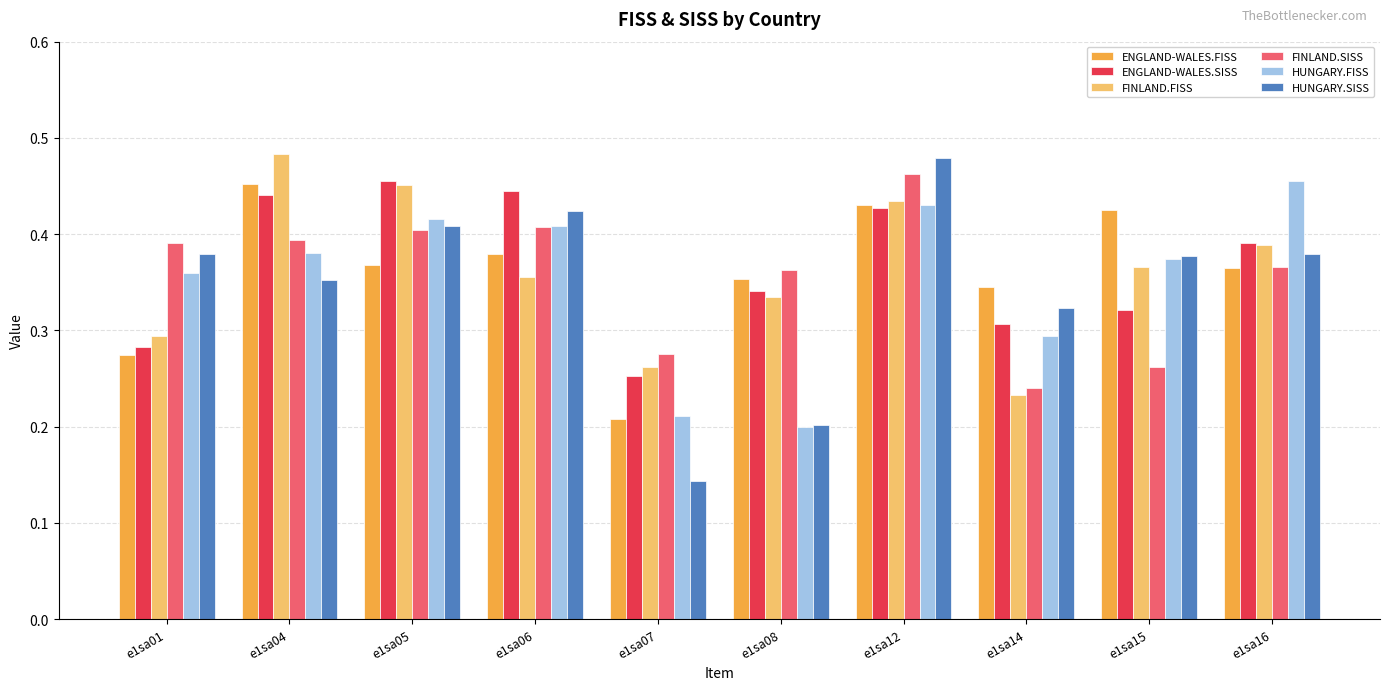

Which category has the lowest value across all series?

e1sa07